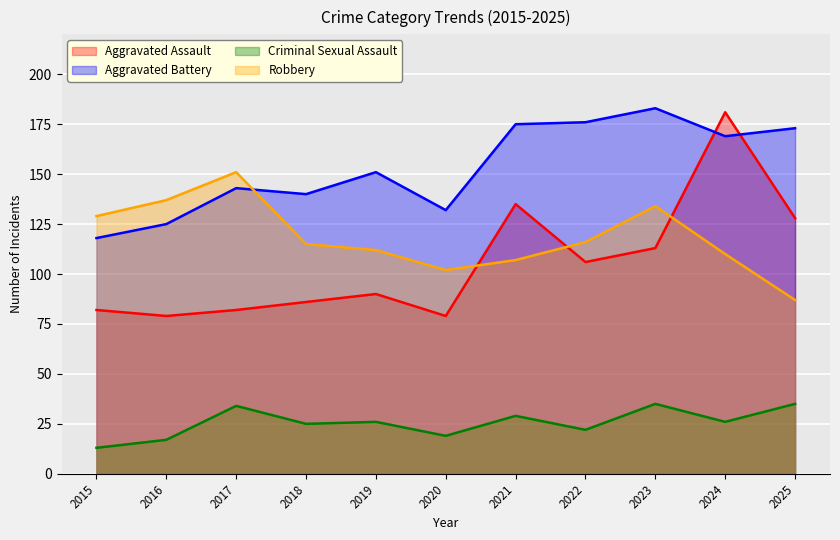

How many intersections are there between Robbery and Aggravated Battery?

1